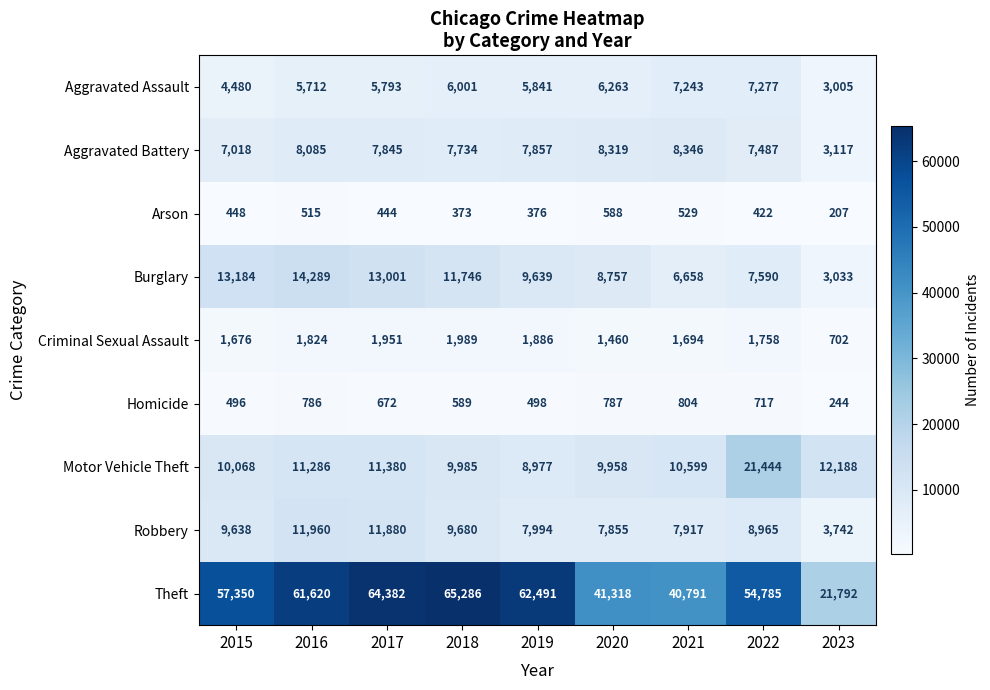

Rank the series at 2016 from lowest to highest value.

Arson, Homicide, Criminal Sexual Assault, Aggravated Assault, Aggravated Battery, Motor Vehicle Theft, Robbery, Burglary, Theft